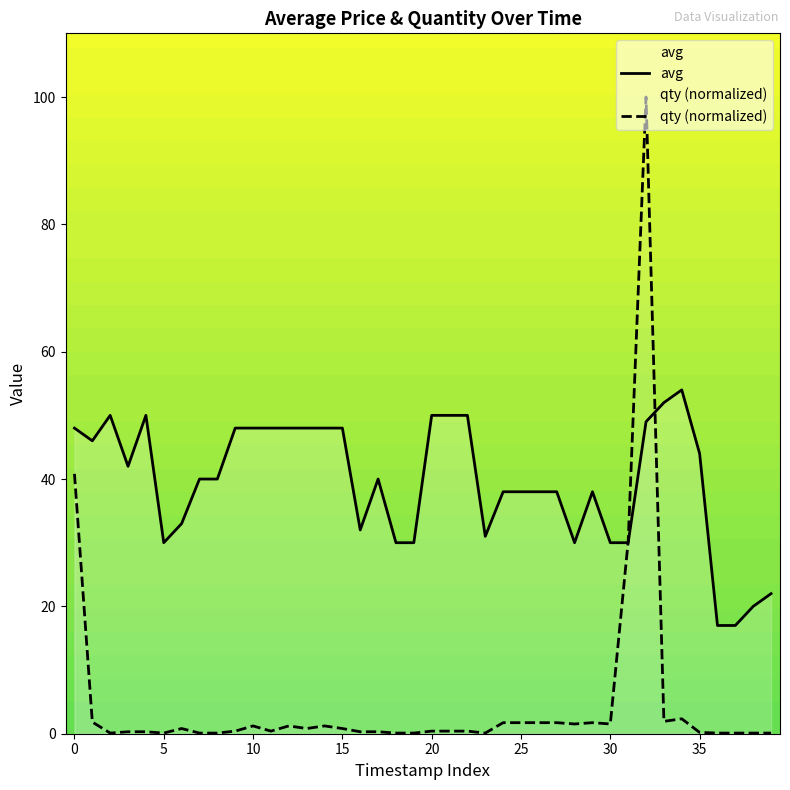

Reading left to right, extract all data points from this chart.

avg: 48.0	46.0	50.0	42.0	50.0	30.0	33.0	40.0	40.0	48.0	48.0	48.0	48.0	48.0	48.0	48.0	32.0	40.0	30.0	30.0	50.0	50.0	50.0	31.0	38.0	38.0	38.0	38.0	30.0	38.0	30.0	30.0	49.0	52.0	54.0	44.0	17.0	17.0	20.0	22.0
qty (normalized): 40.8	1.8	0.1	0.3	0.3	0.1	0.8	0.1	0.1	0.4	1.2	0.4	1.2	0.8	1.2	0.8	0.3	0.3	0.1	0.1	0.4	0.4	0.4	0.1	1.7	1.7	1.7	1.7	1.5	1.7	1.5	30.2	100.0	1.9	2.3	0.2	0.1	0.1	0.1	0.1